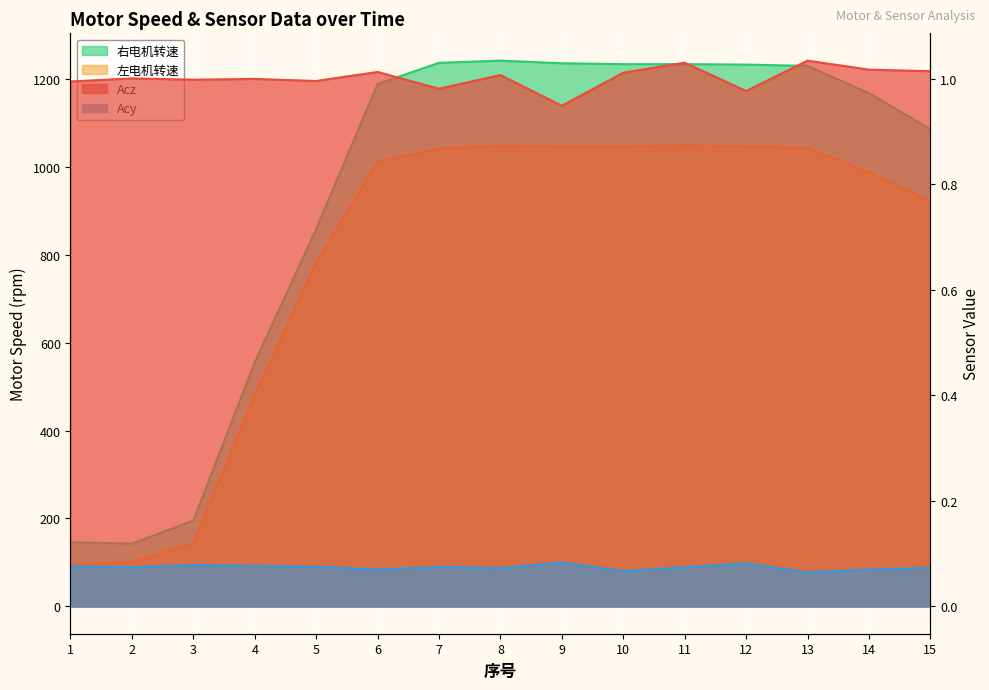

What is the difference between the second highest and minimum values in the Acz series?

0.1